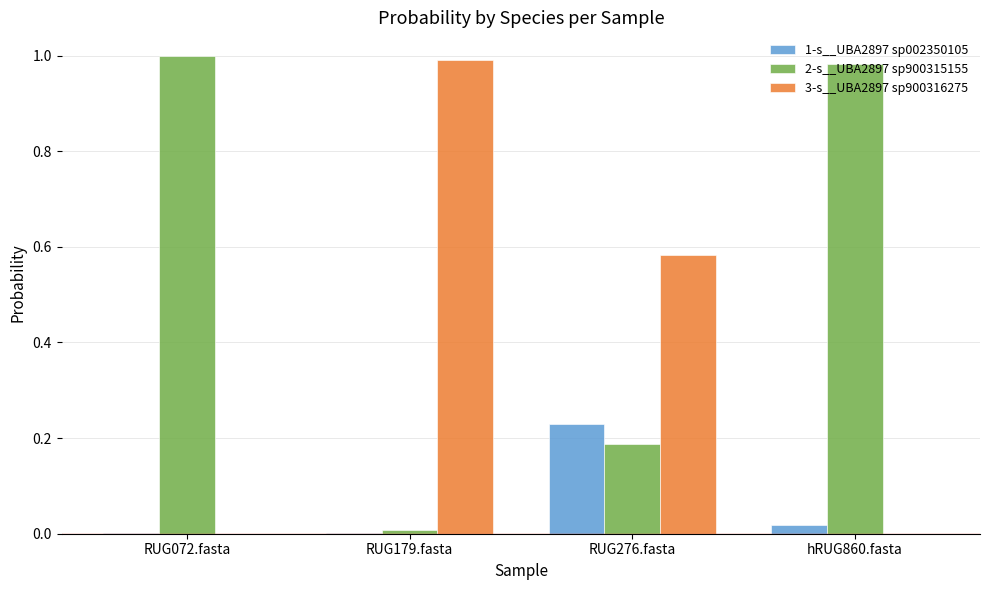

The 3-s__UBA2897 sp900316275 series shows 1.0 at RUG179.fasta. True or false?

True